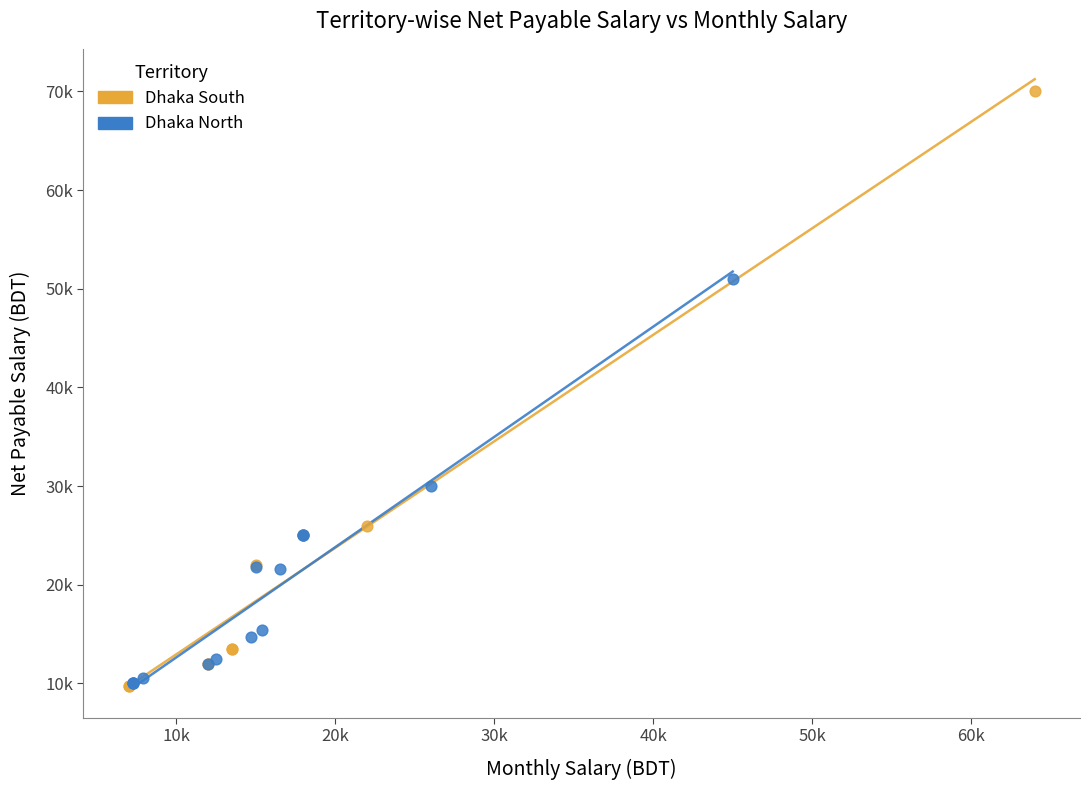

What are all the series names shown in the legend?

Dhaka South, Dhaka North